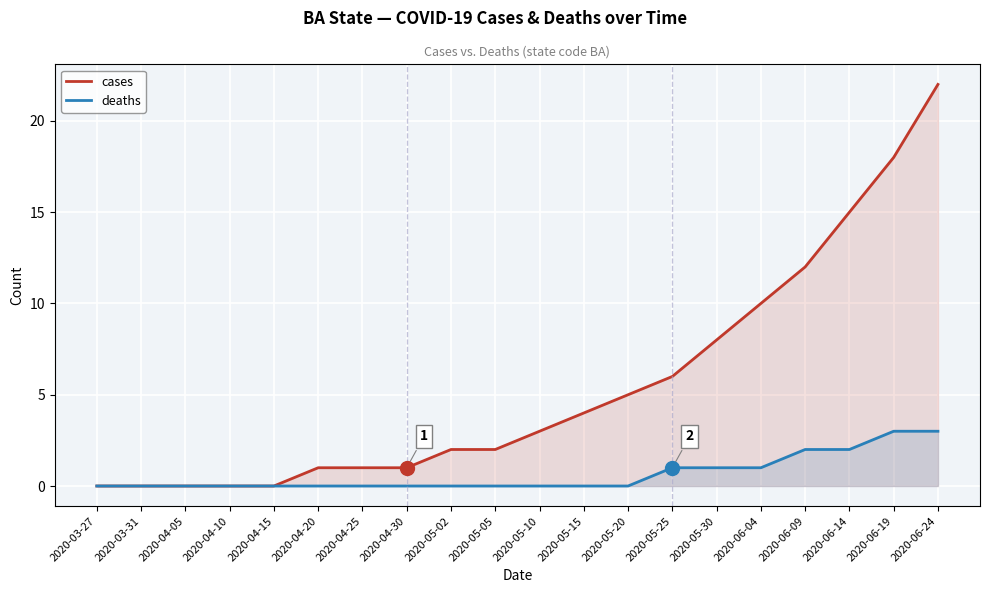

Between 2020-05-20 and 2020-06-04, which series saw the biggest shift?

cases